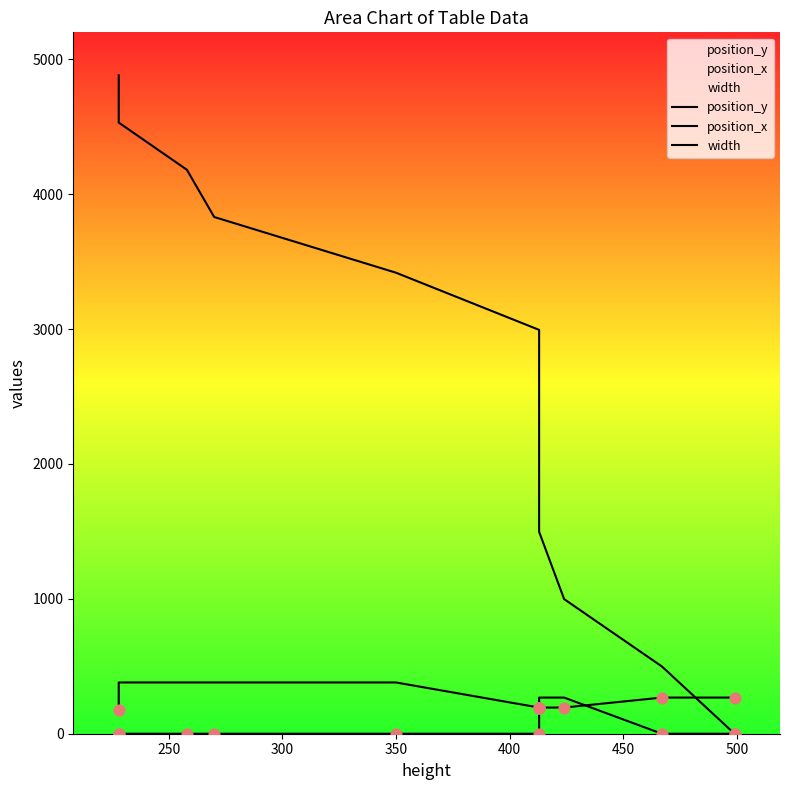

What are all the series names shown in the legend?

position_y, position_x, width